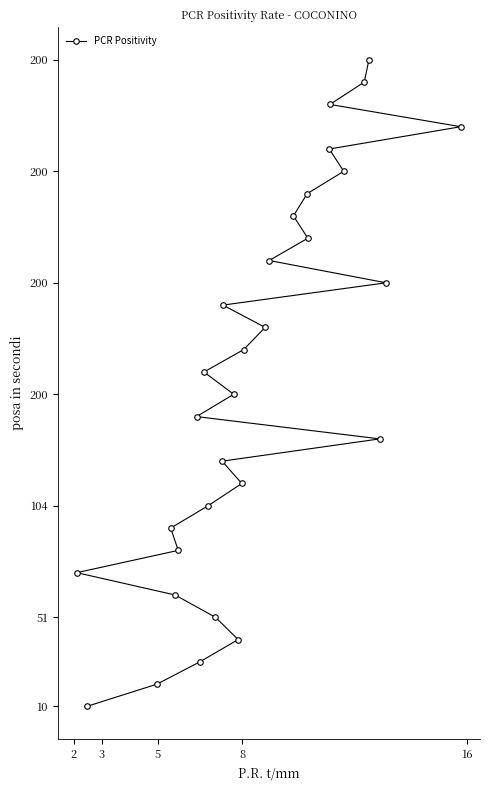

How many distinct data groups are displayed?

1